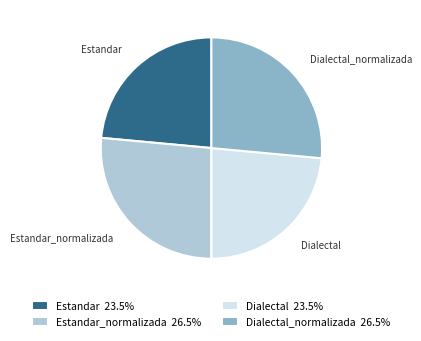

Is the sum of Dialectal and Estandar greater than half?

No